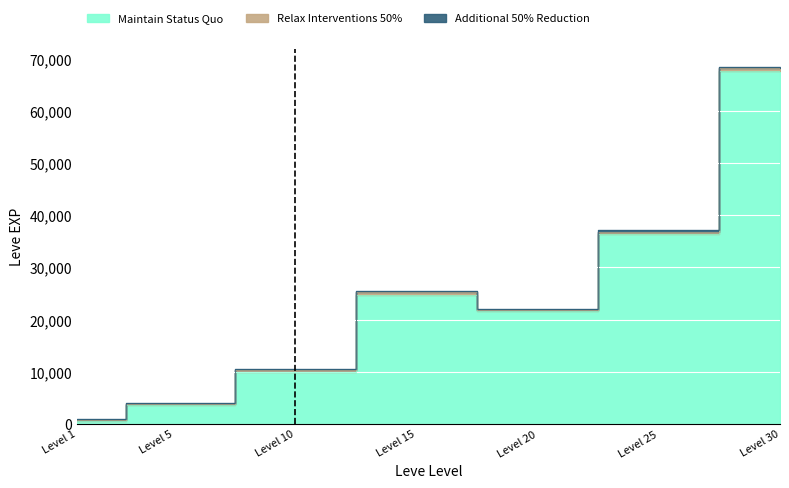

How many lines are shown in the chart?

3